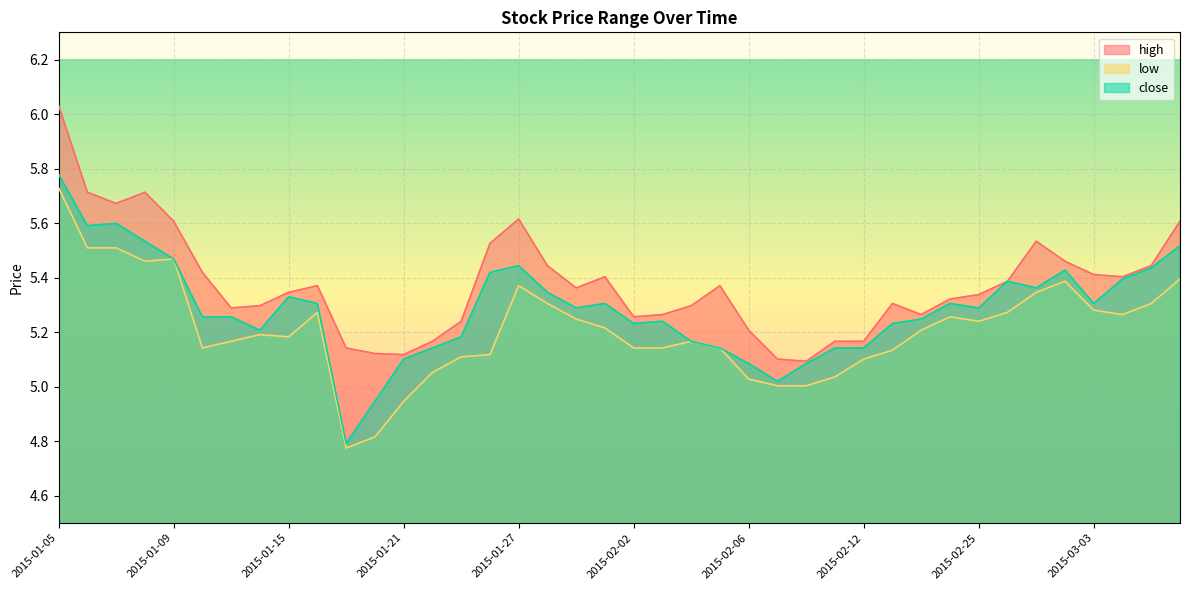

At which category does close reach its first local peak?

2015-01-07